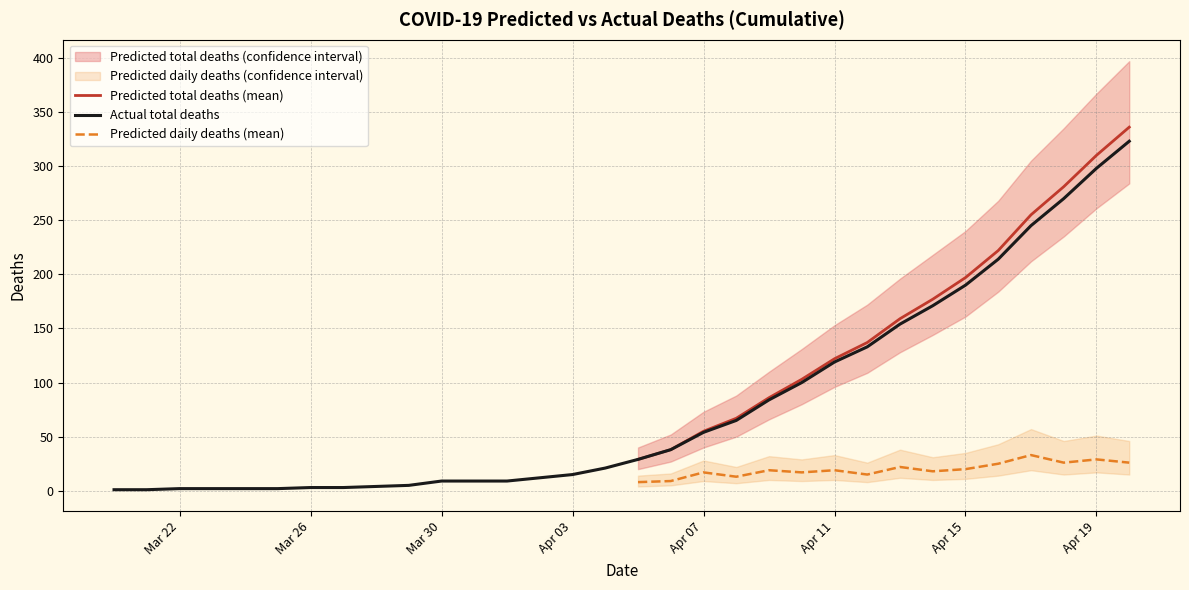

List the series in order of their peak value, highest first.

Predicted total deaths (mean), Actual total deaths, Predicted daily deaths (mean)